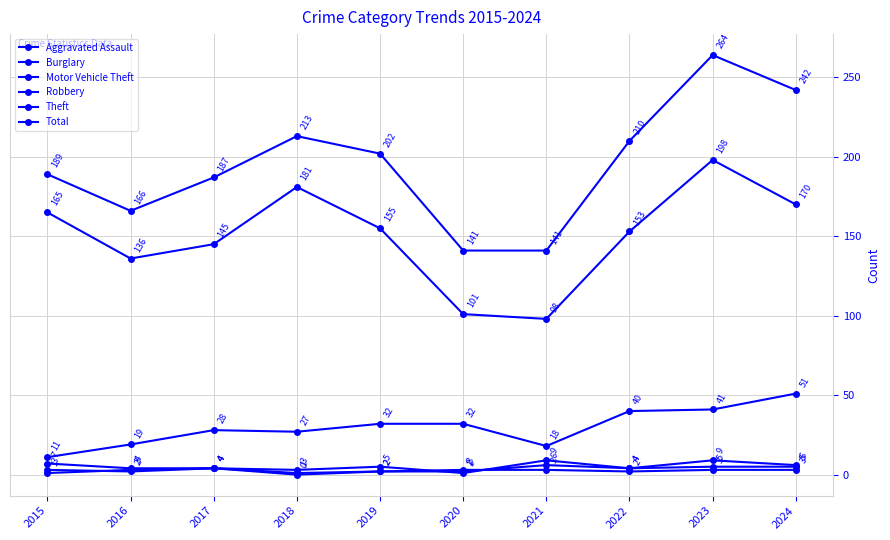

List the series in order of their peak value, highest first.

Total, Theft, Motor Vehicle Theft, Aggravated Assault, Burglary, Robbery